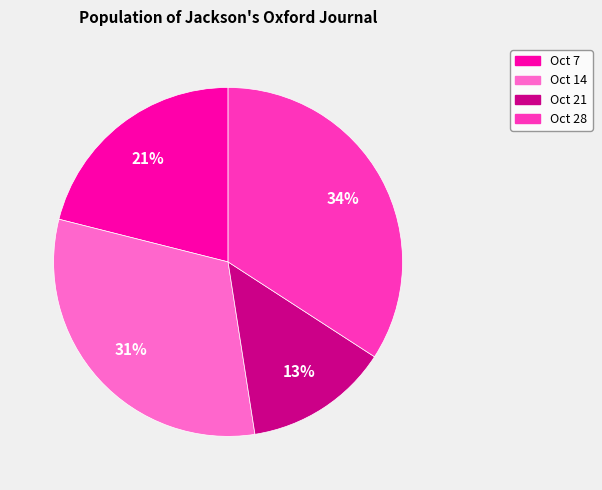

True or false: Oct 7 accounts for 16% of the total.

False